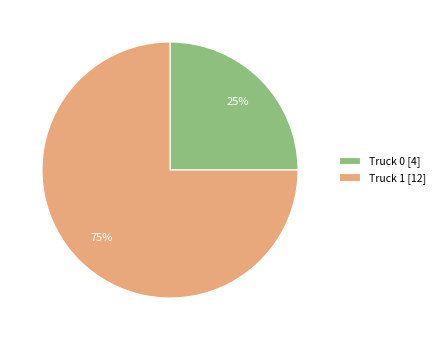

What is the majority slice?

Truck 1